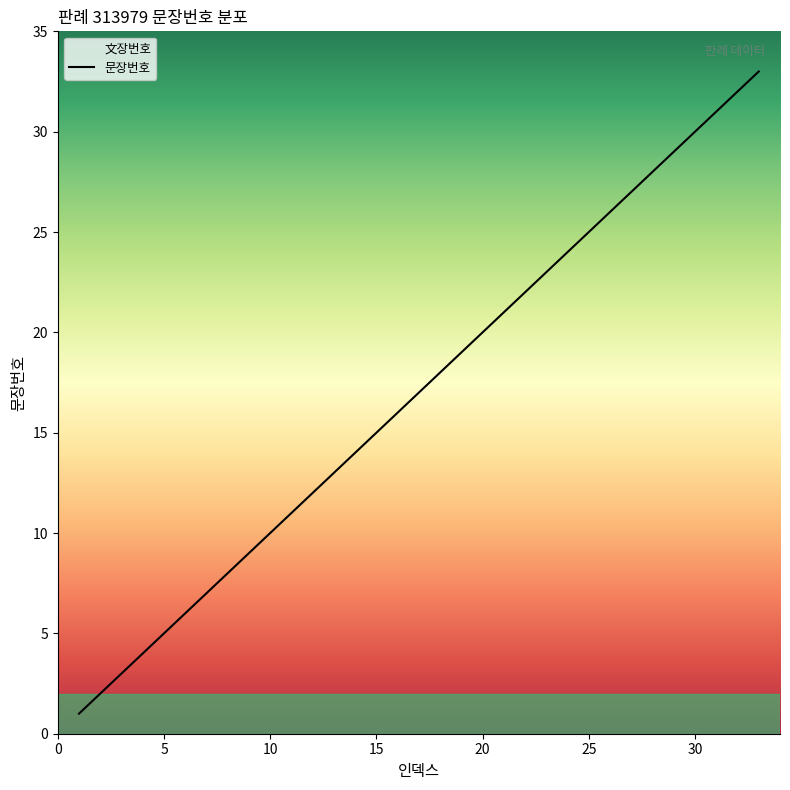

What is the value of the 12th point from the left?

12